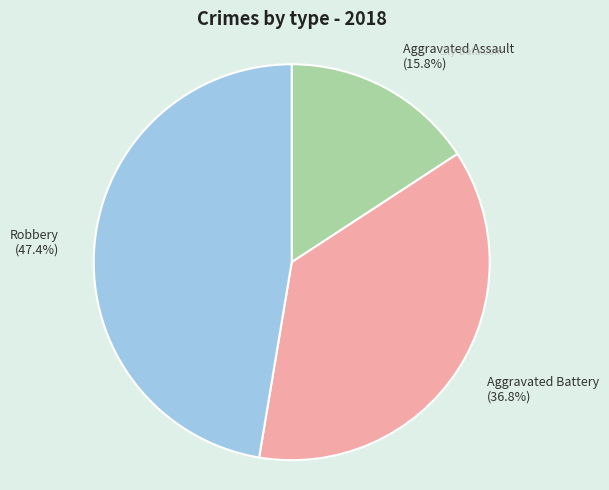

What is the ratio of the value at Aggravated Battery (36.8%) to the value at Robbery (47.4%)?

0.8